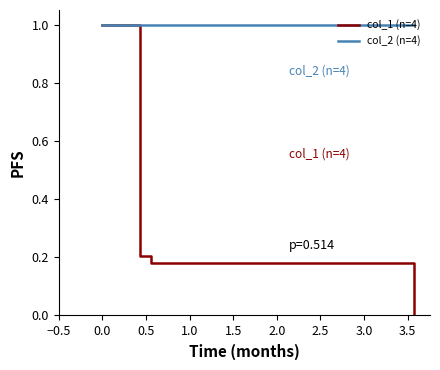

How many lines are shown in the chart?

2